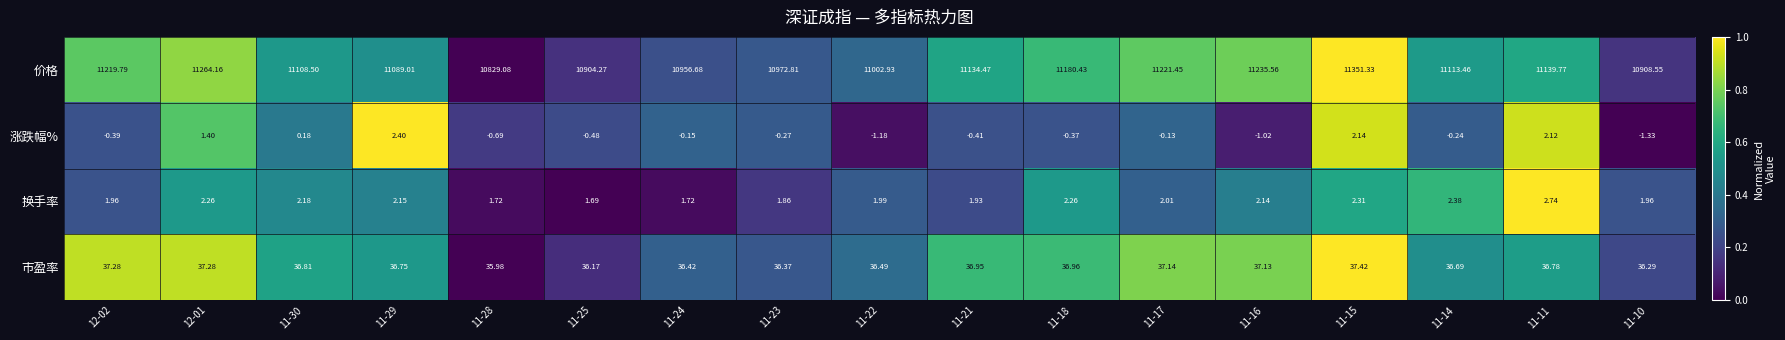

Is the value of 换手率 at 11-10 greater than the value of 涨跌幅% at 11-16?

Yes